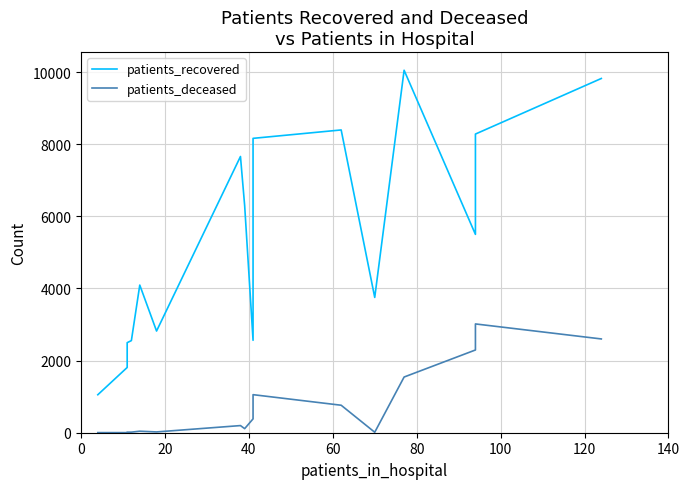

How many interior local valleys does the patients_recovered series have?

4